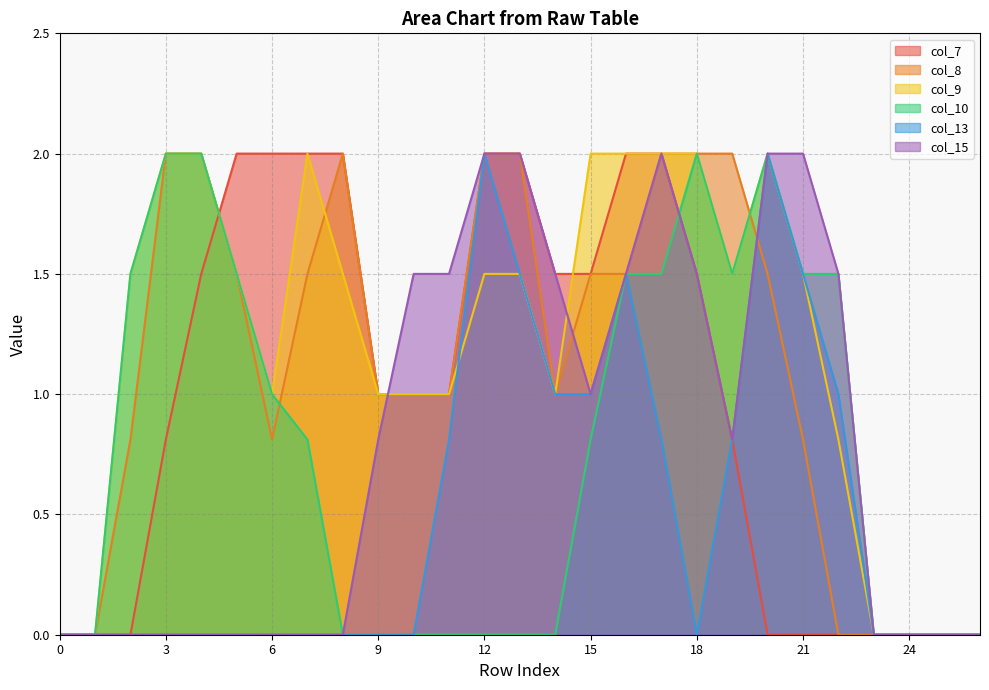

At 7, list the series in order from largest to smallest.

col_7, col_9, col_8, col_10, col_13, col_15